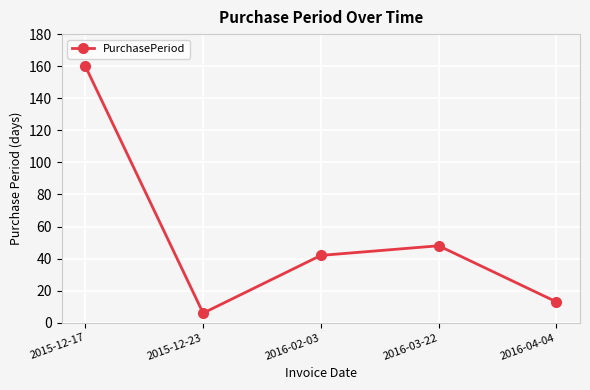

What is the label of the 3rd point from the left?

2016-02-03